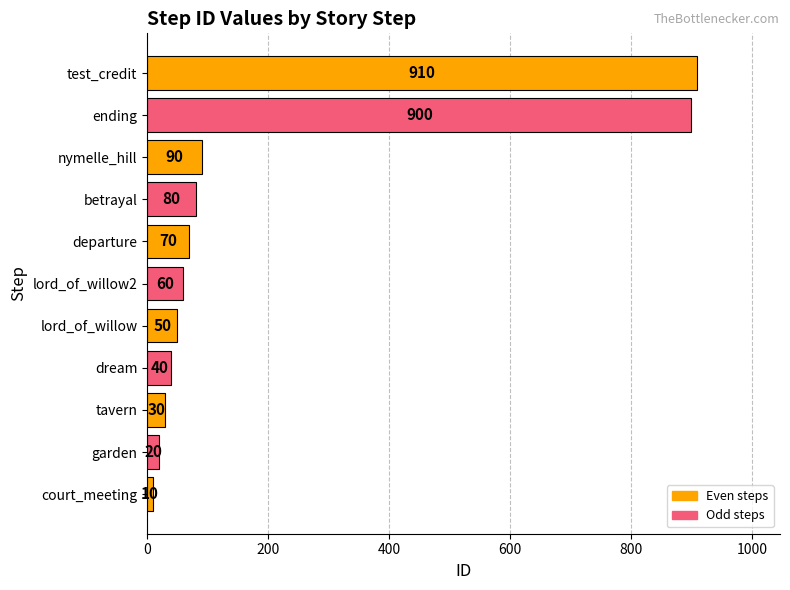

List the labels in order of value, largest first.

test_credit, ending, nymelle_hill, betrayal, departure, lord_of_willow2, lord_of_willow, dream, tavern, garden, court_meeting